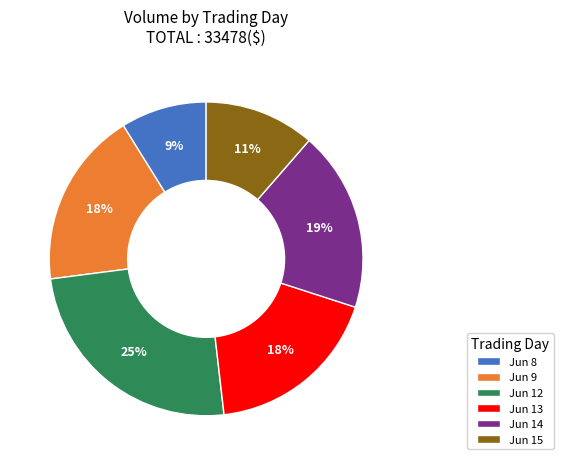

What is the largest slice in the pie chart?

Jun 12